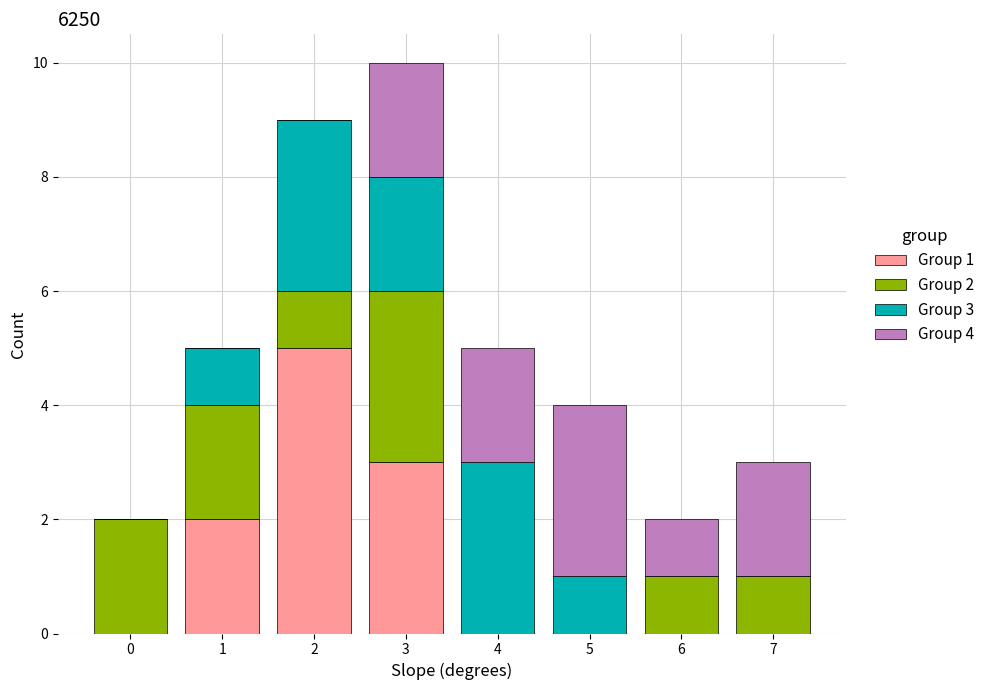

At which category is the sum across all series the highest?

3